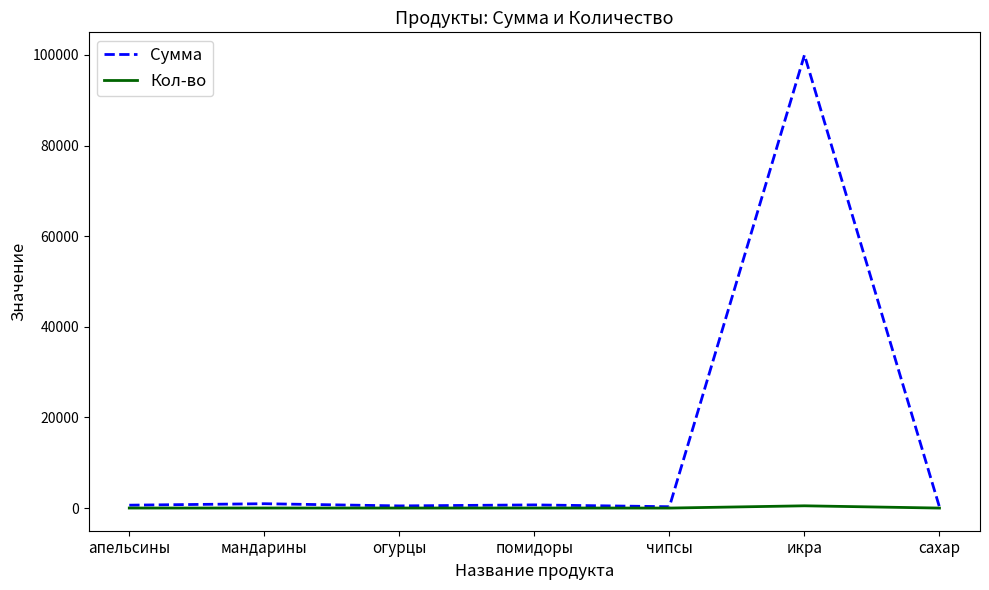

Which series has the widest spread of values?

Сумма